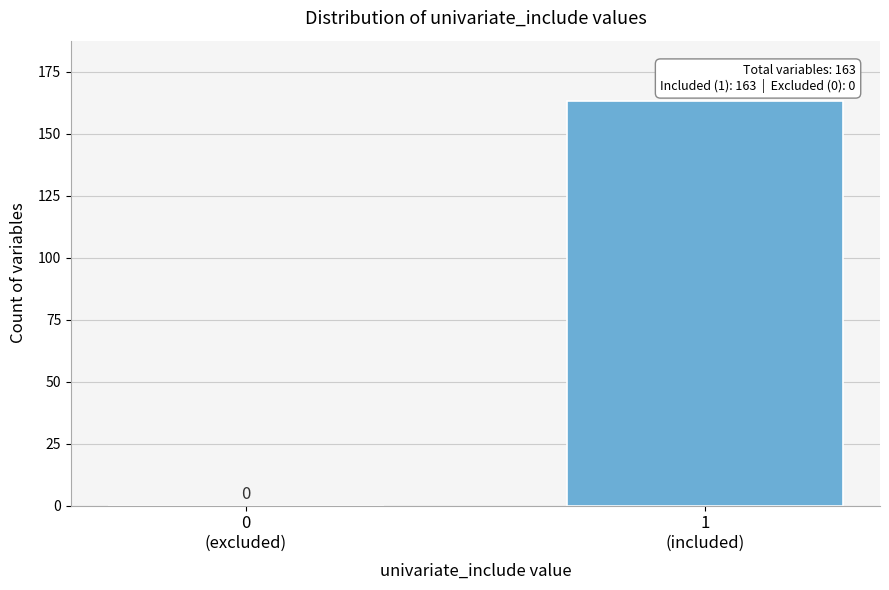

What is the sum of all values?

163